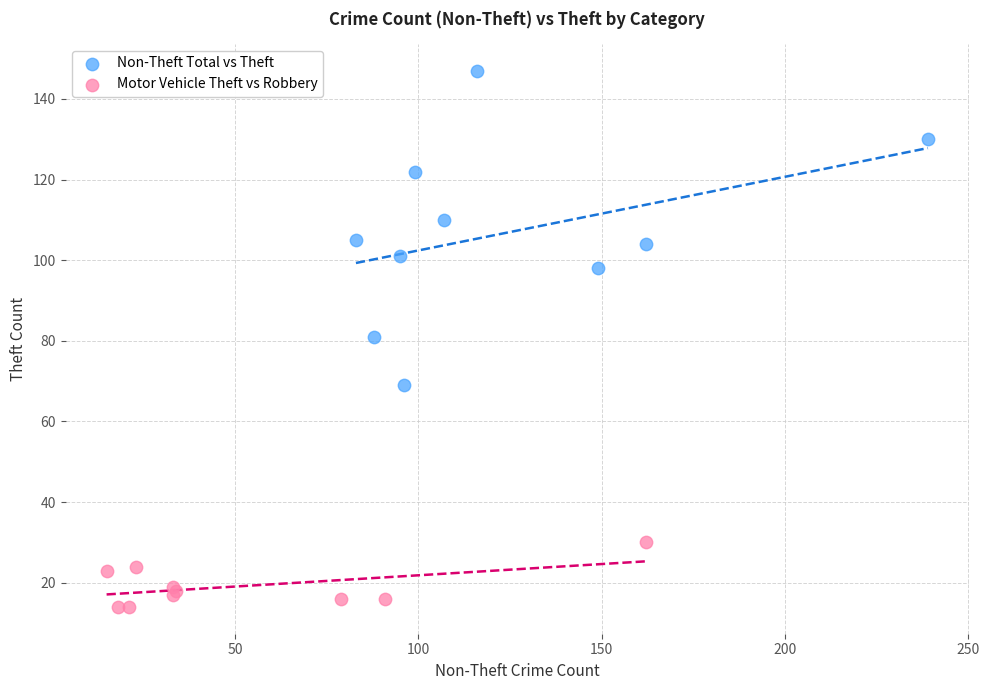

Which series reaches the minimum Y coordinate?

Motor Vehicle Theft vs Robbery